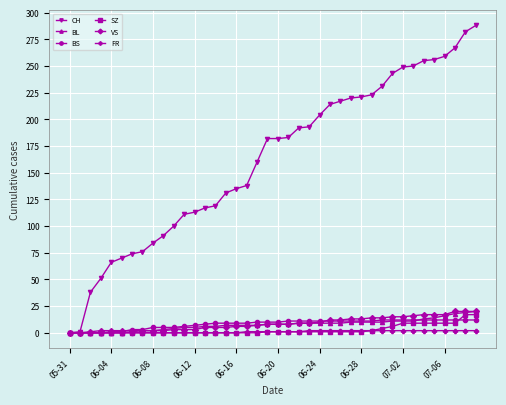

At how many categories does at least one series exceed 198?

16